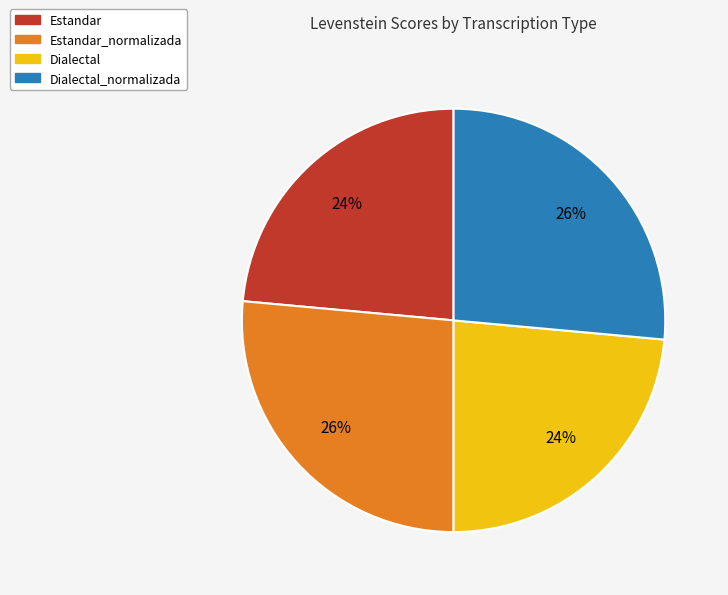

What is the ratio of the value at Dialectal_normalizada to the value at Estandar?

1.1